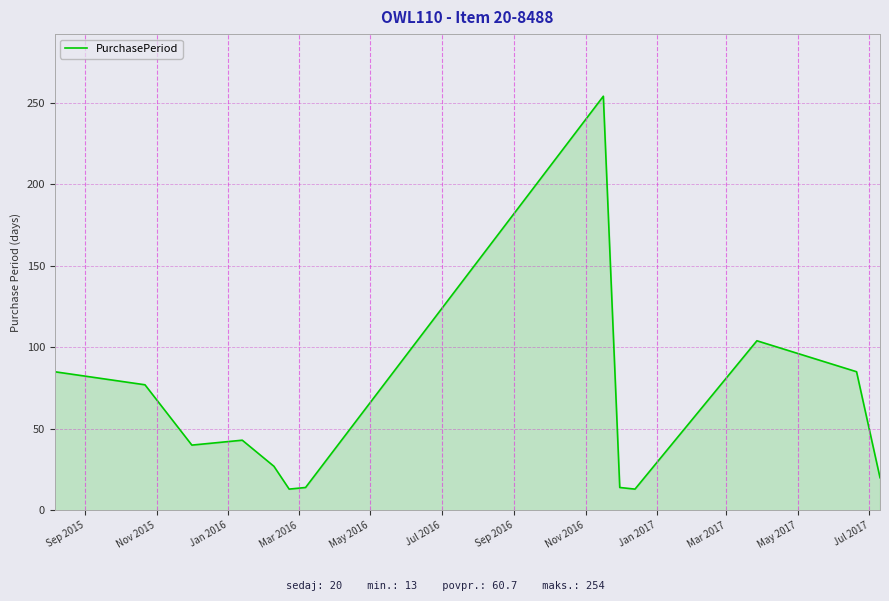

What is the smallest value displayed?

13